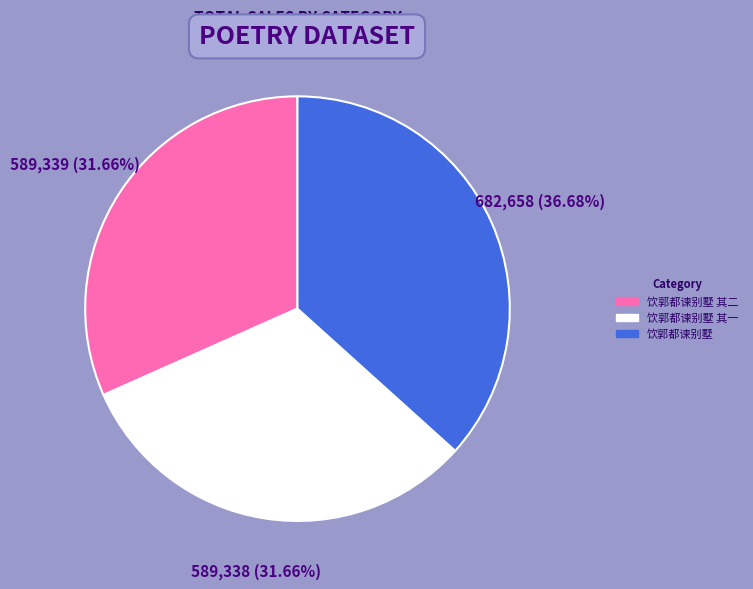

How much of the chart is everything except 饮郭都谏别墅 其一?

68.3%